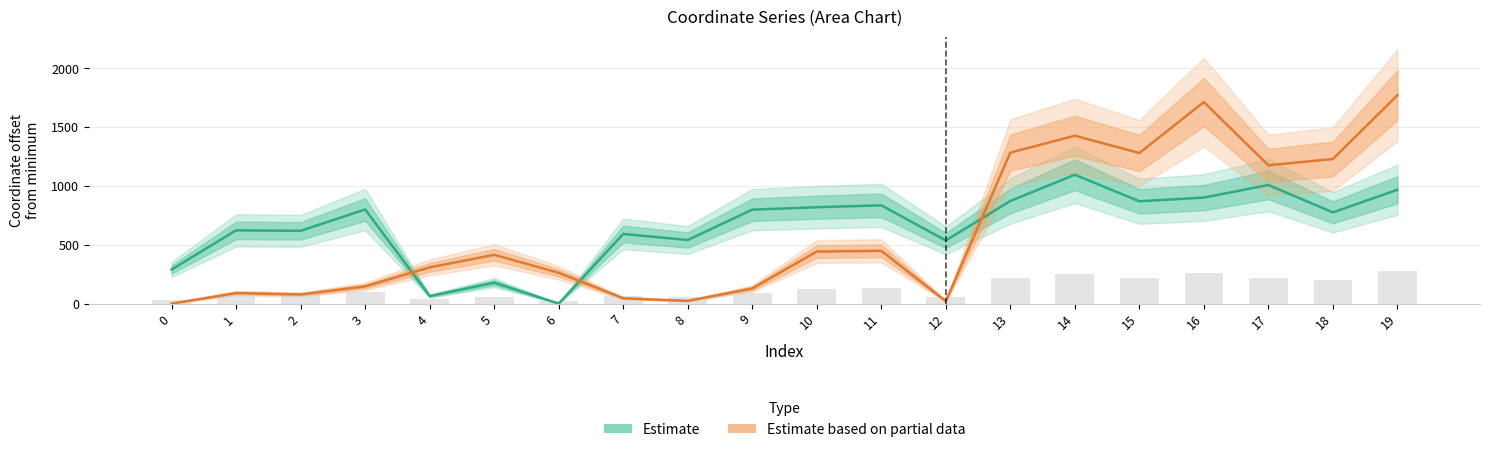

Which category has the lowest value across all series?

6